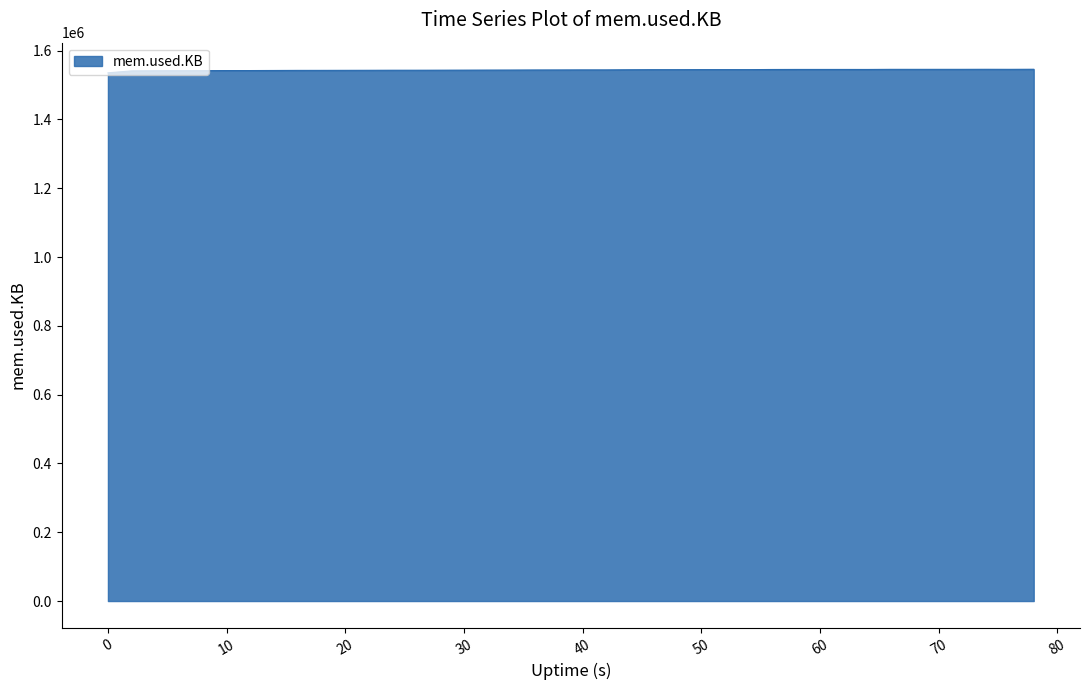

What is the average value?

1543557